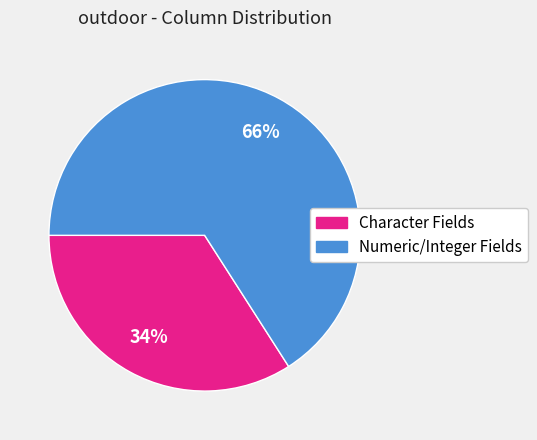

To the nearest percent, what is the difference between the largest and smallest slice percentages?

32%